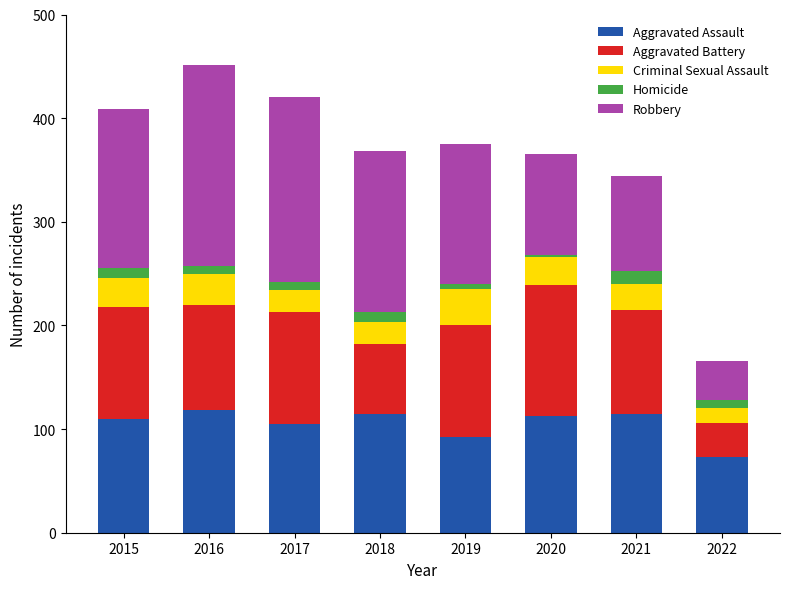

What is the lowest value of the Aggravated Assault series?

73